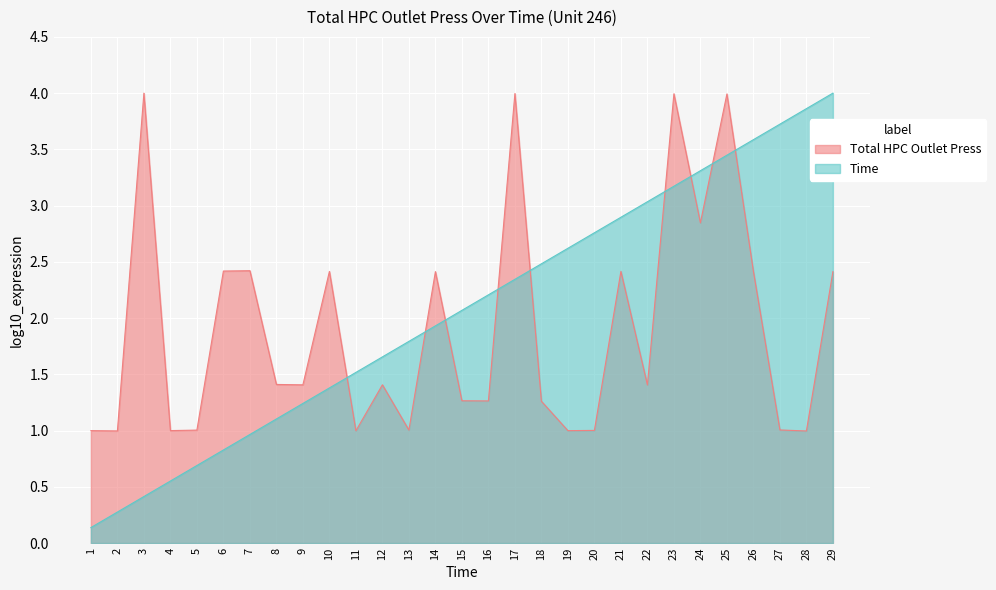

Where does the Total HPC Outlet Press series first go above 1?

3